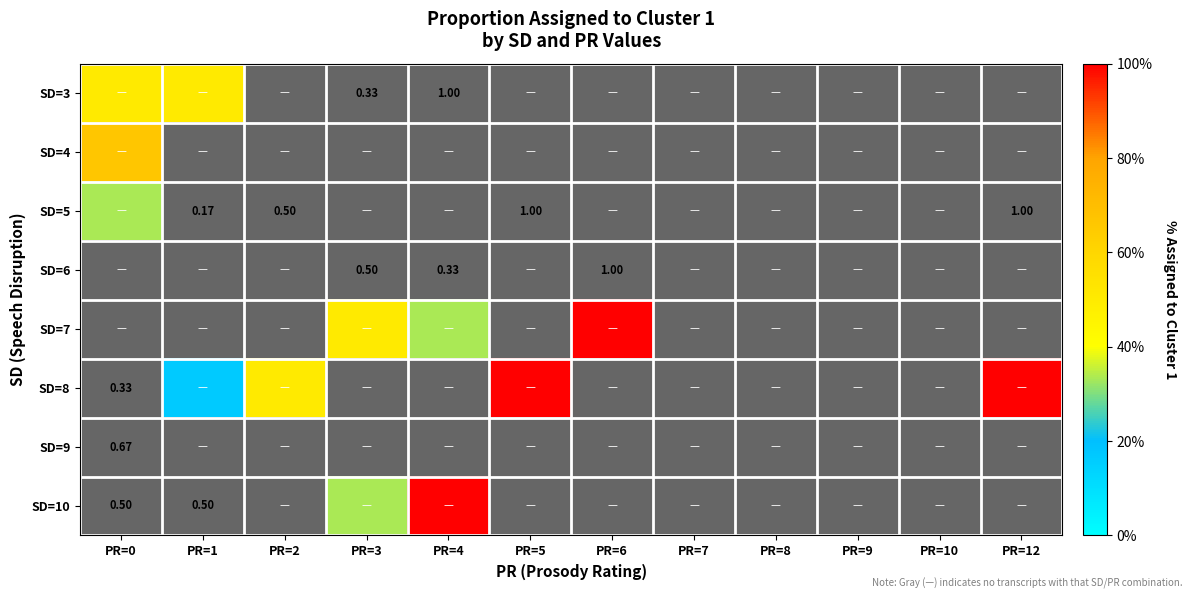

How many data points does each series have?

12